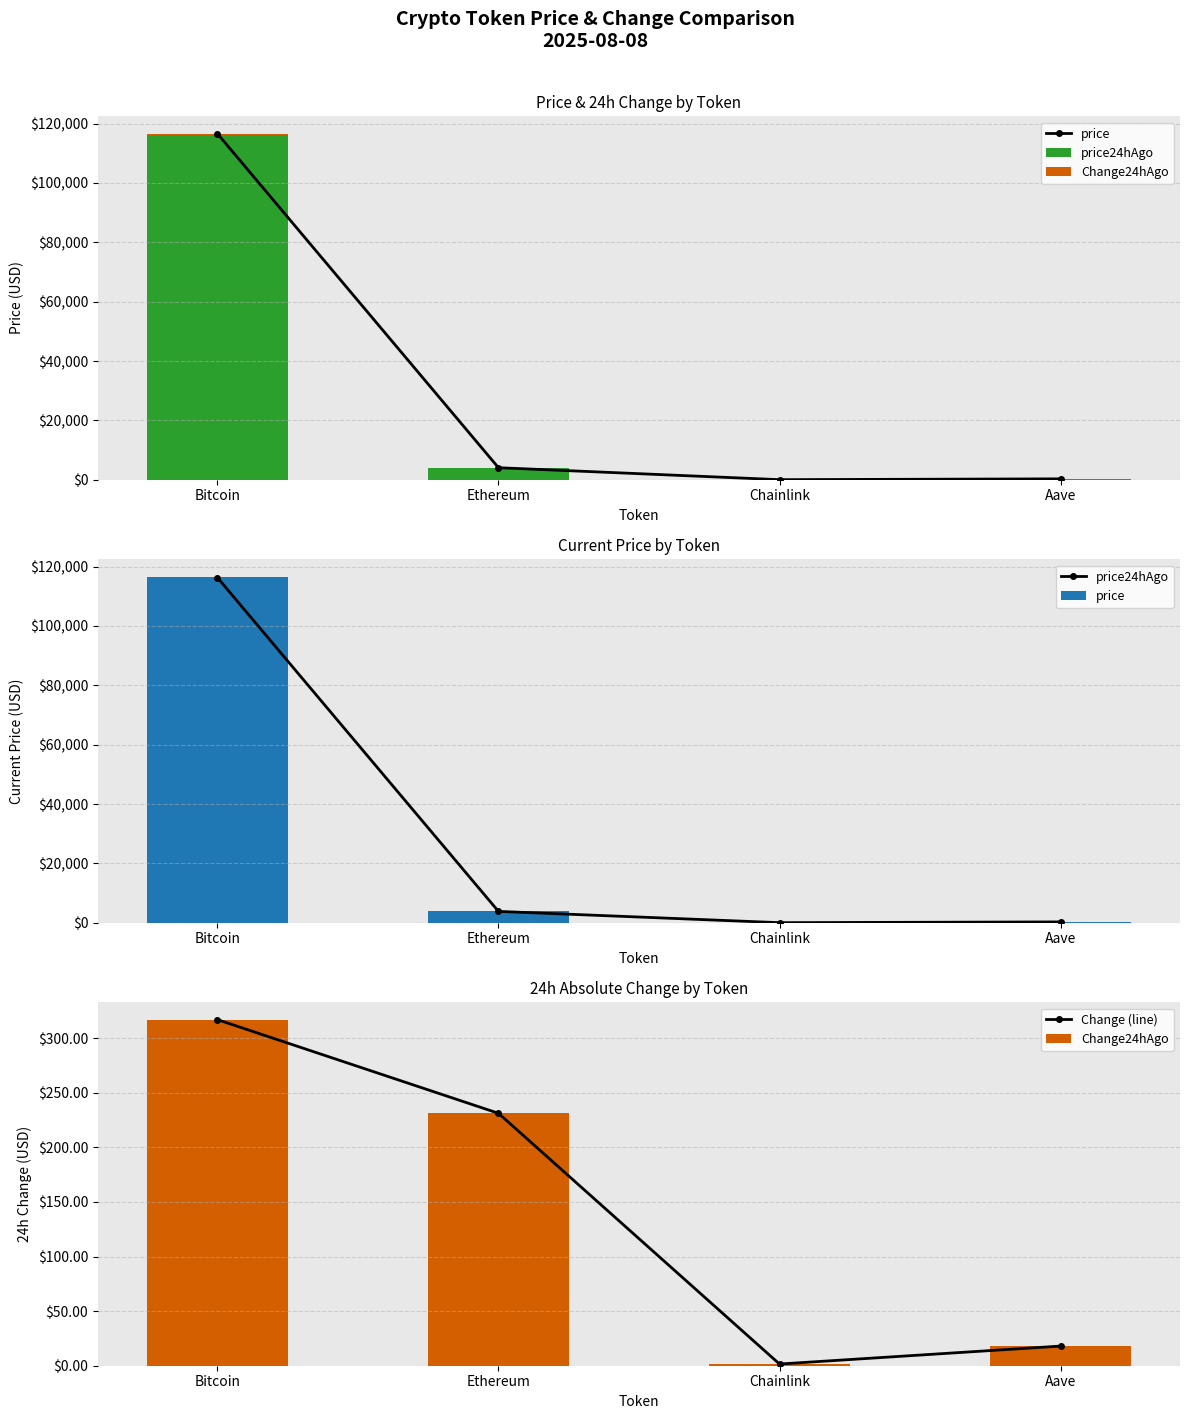

Reading left to right, list all the values displayed in this chart.

price: 116633.0	4049.7	19.5	292.7
price24hAgo: 116316.0	3818.4	18.0	274.7
Change24hAgo: 317.0	231.2	1.6	18.0
Change (line): 317.0	231.2	1.6	18.0